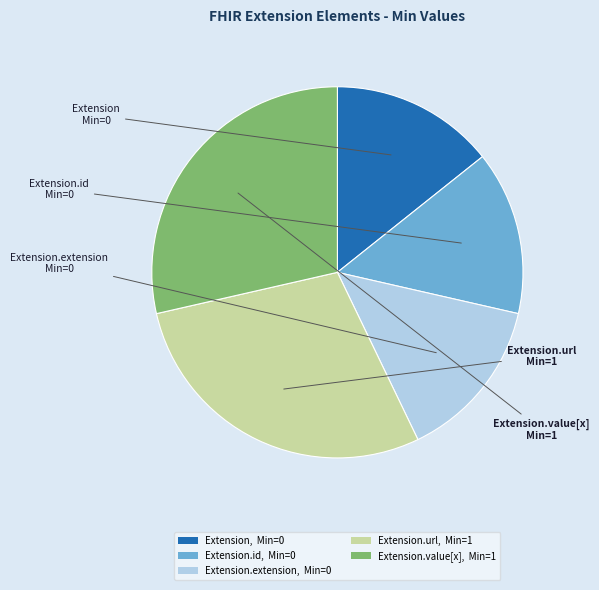

Is Extension.extension, Min=0 the majority of the pie?

No